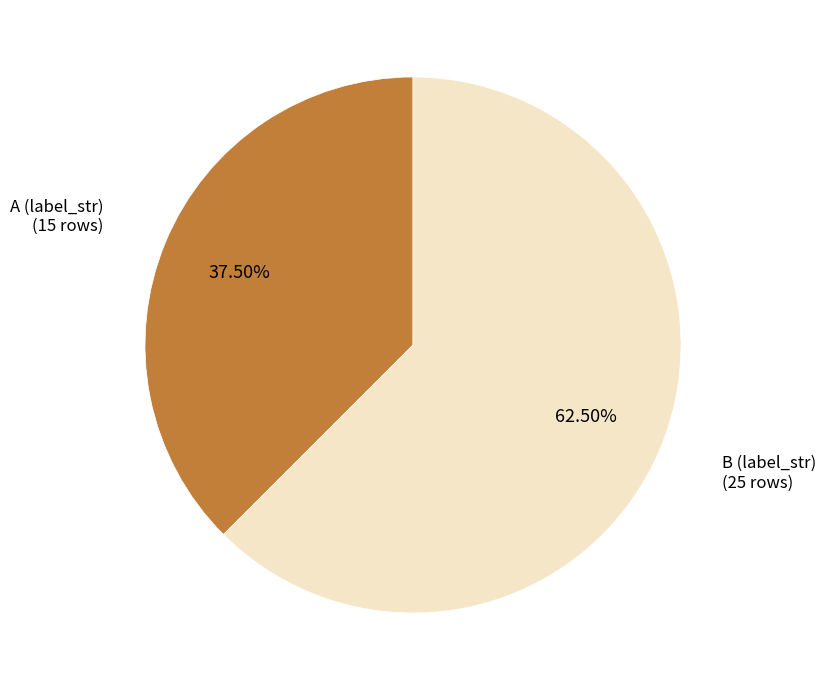

To the nearest percent, what is the average slice percentage?

50%